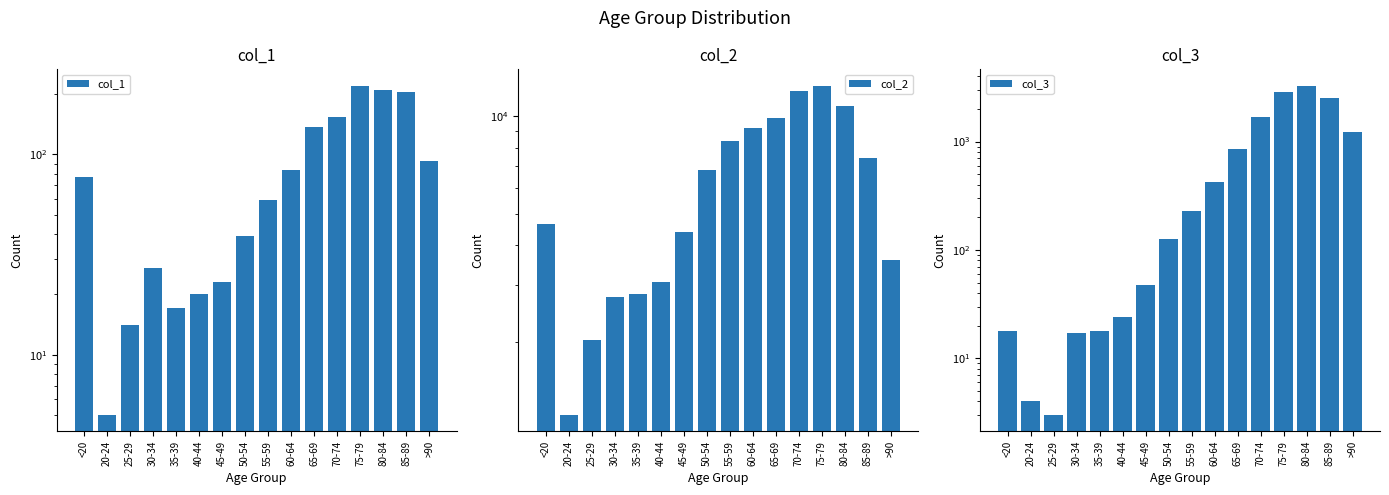

What is the label of the 12th bar from the left?

70-74